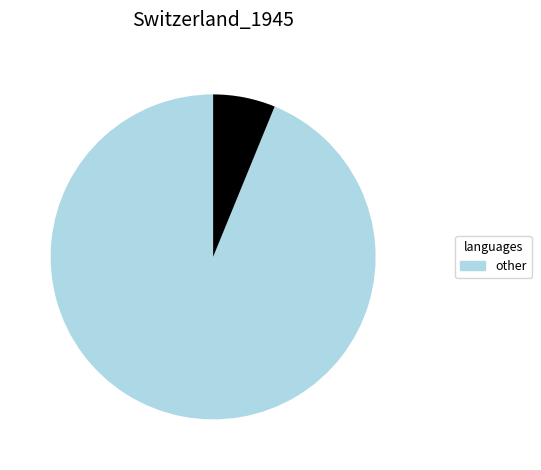

Is there a majority slice in this chart?

Yes